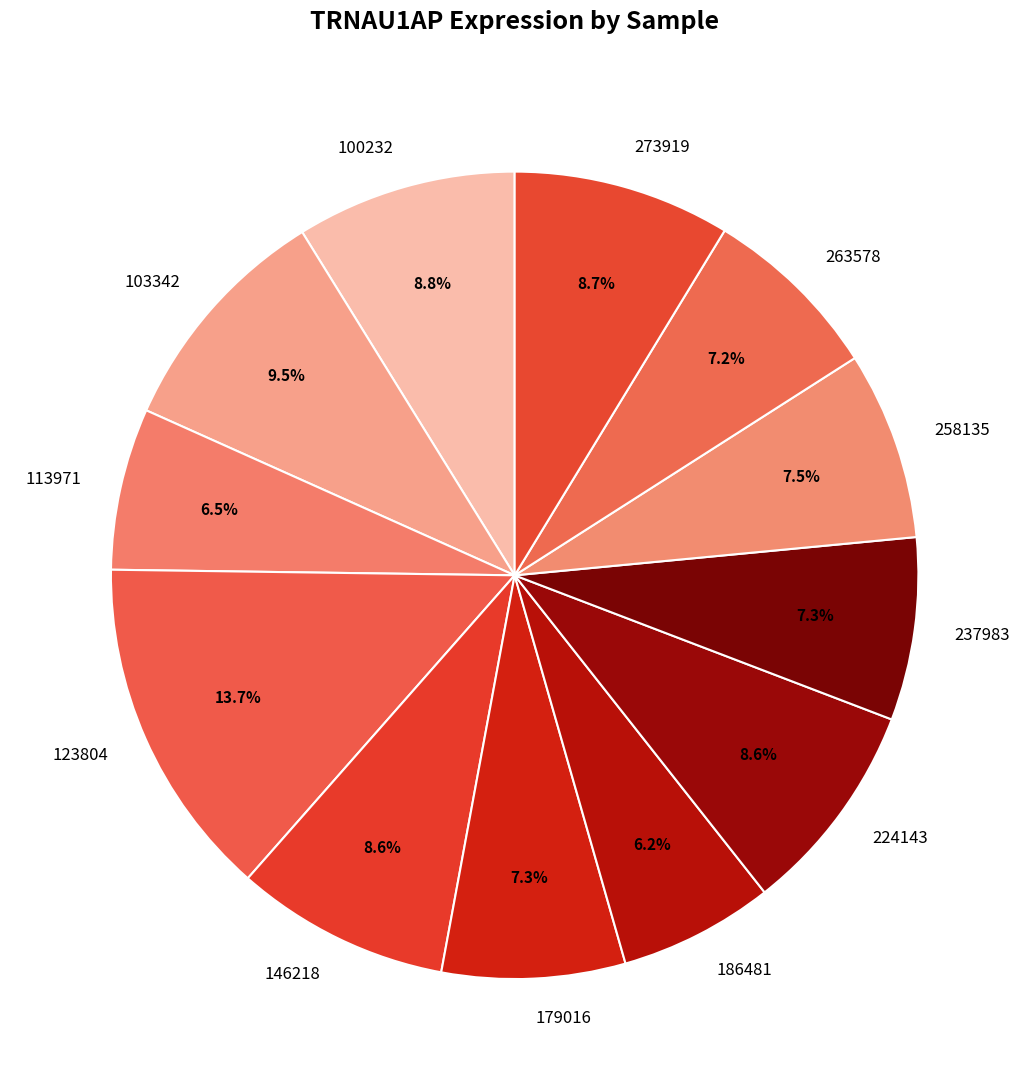

How many slices are in this pie chart?

12